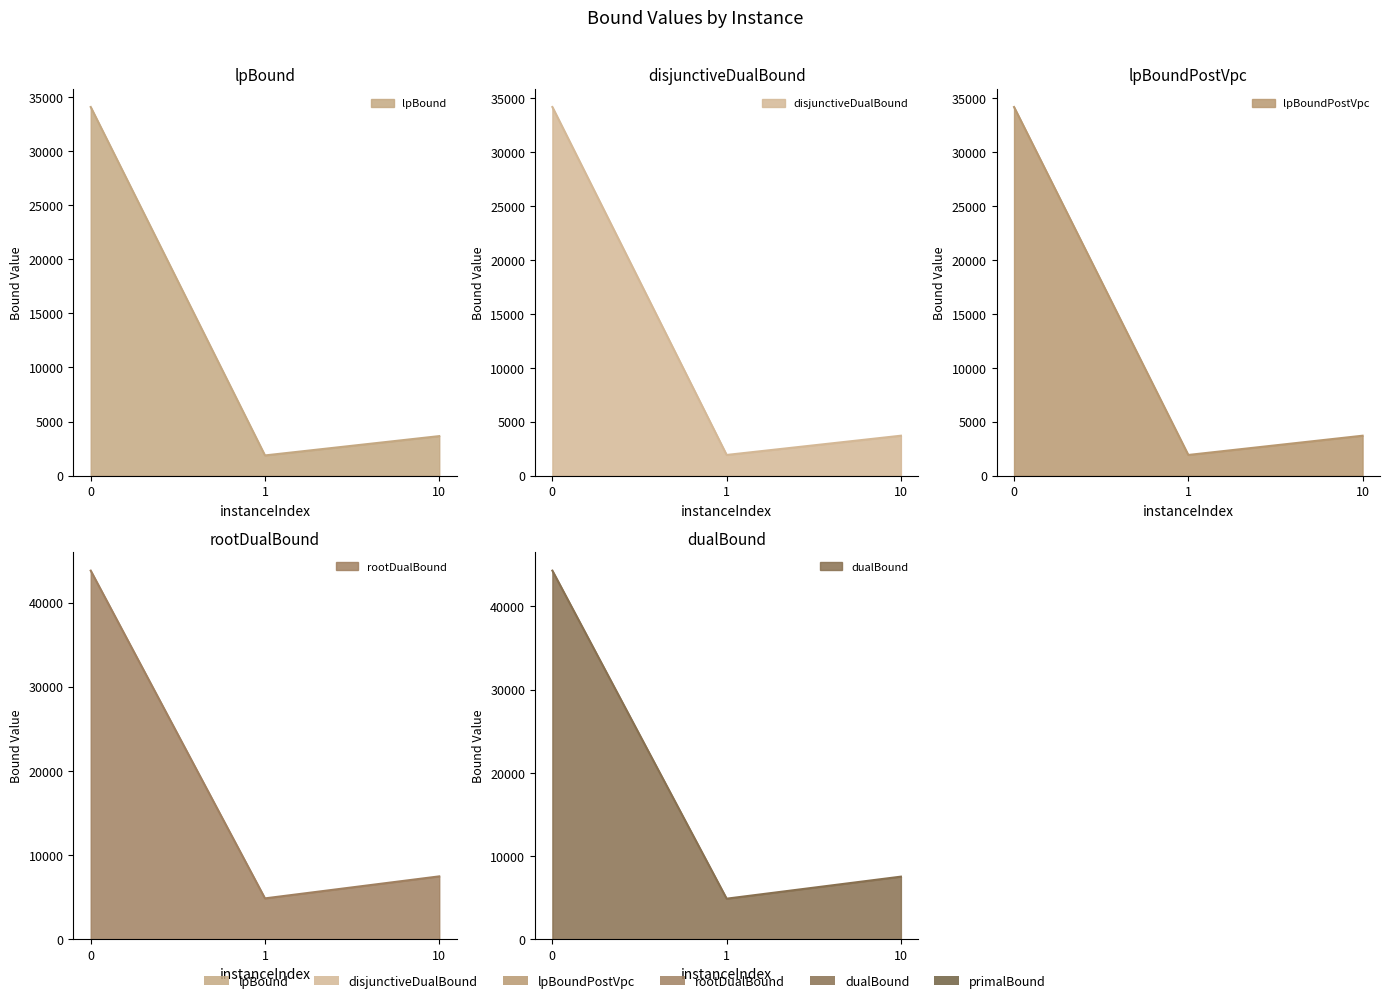

How many lines are shown in the chart?

6